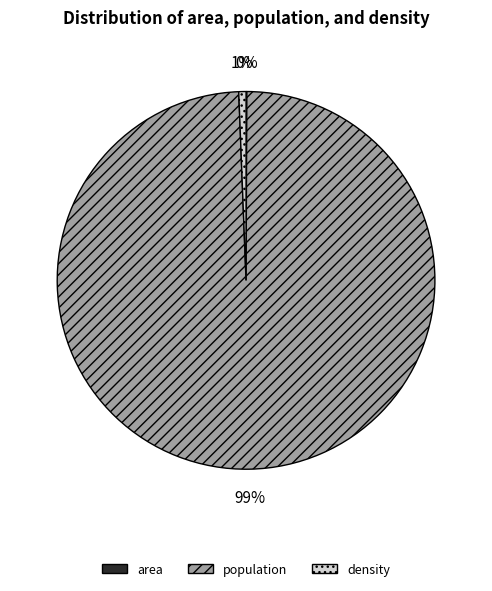

To the nearest percent, what percentage of the pie is density?

1%